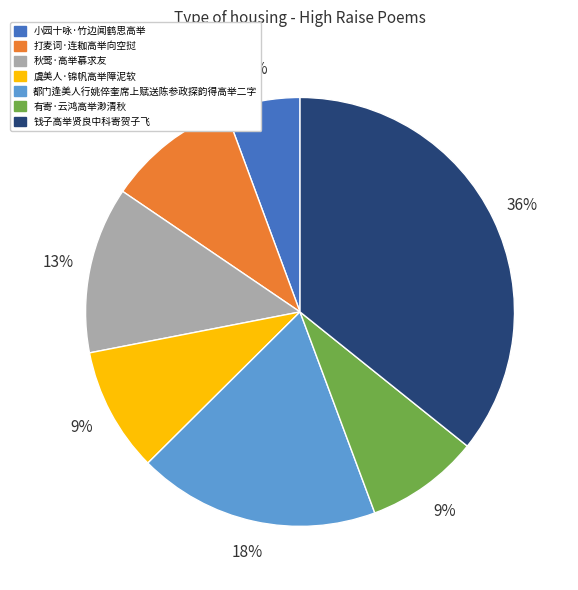

Is it true that 秋莺·高举慕求友 is 13% of the pie?

True